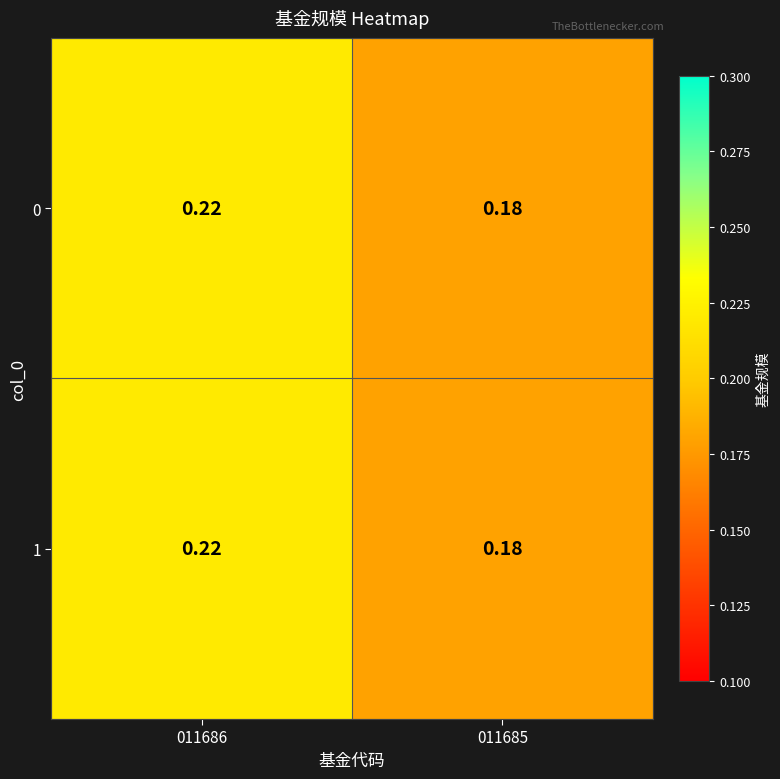

Is the value of 1 at 011685 greater than the value of 0 at 011686?

No